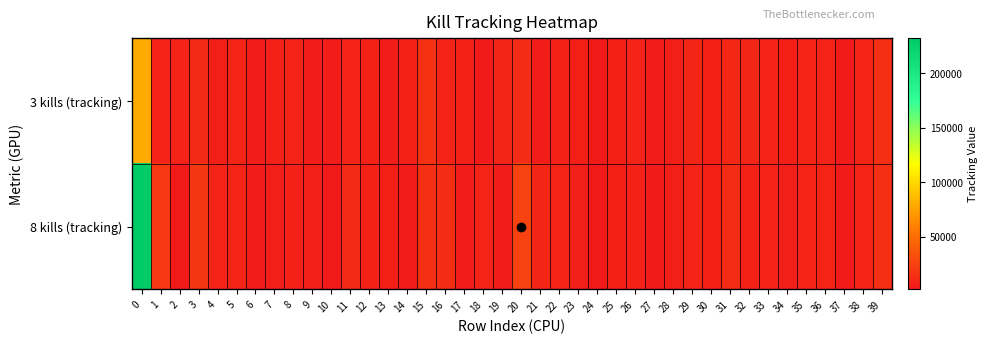

List the series in order of their overall mean, lowest first.

3 kills (tracking), 8 kills (tracking)